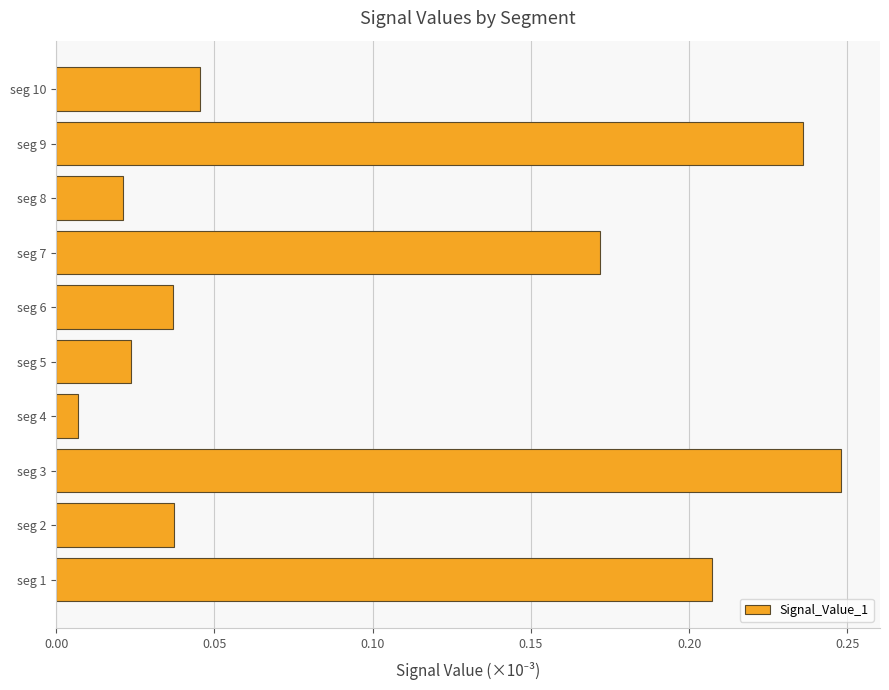

Count the number of categories in the chart.

10